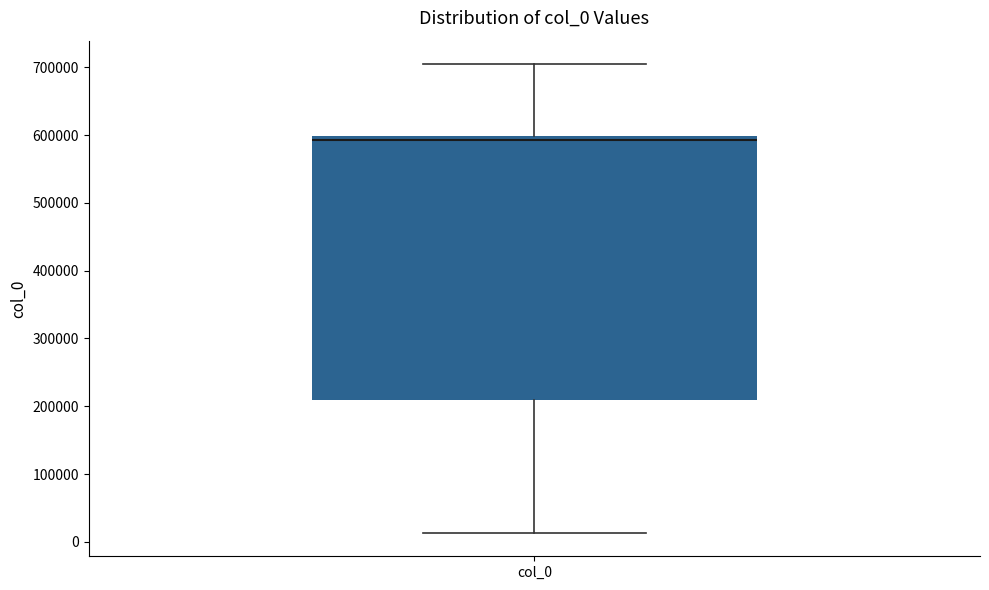

Transcribe this box plot: give where the median line is, the range the box spans, and where the two whiskers end, as read against the y-axis. The values are not printed on the chart, so give them approximately, as read against the axis.

median 590000, box 210000 to 600000, whiskers 10000 to 700000